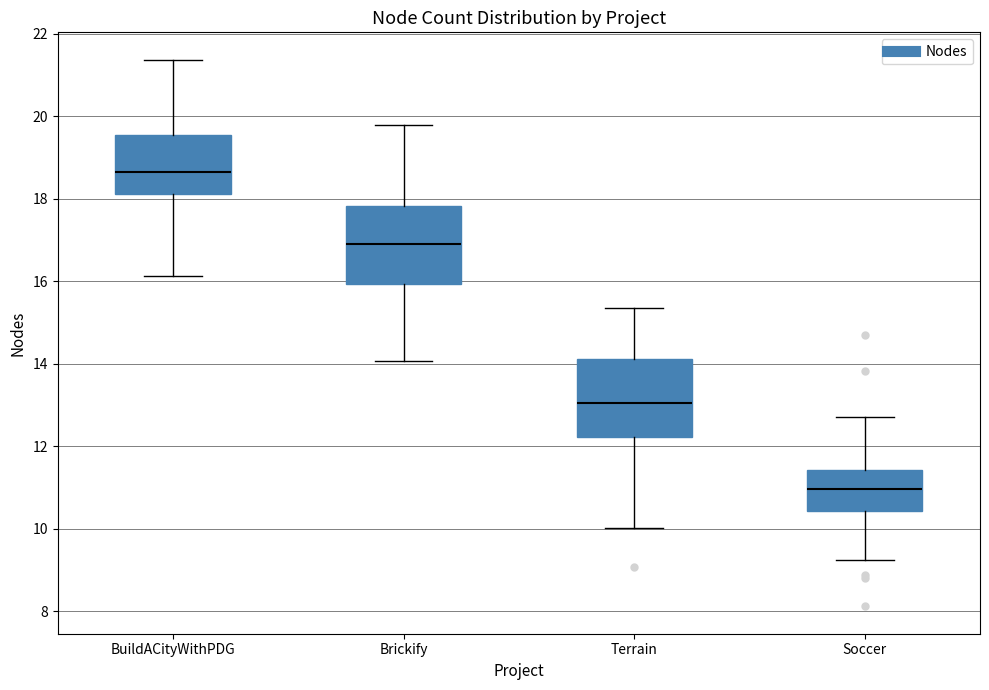

Reading left to right, read every box against the y-axis: the position of its median line, the range the box covers, and the ends of its whiskers. The values are not printed on the chart, so give them approximately, as read against the axis.

BuildACityWithPDG: median 18.6, box 18.2 to 19.6, whiskers 16.2 to 21.4
Brickify: median 17.0, box 16.0 to 17.8, whiskers 14.0 to 19.8
Terrain: median 13.0, box 12.2 to 14.2, whiskers 10.0 to 15.4
Soccer: median 11.0, box 10.4 to 11.4, whiskers 9.2 to 12.8